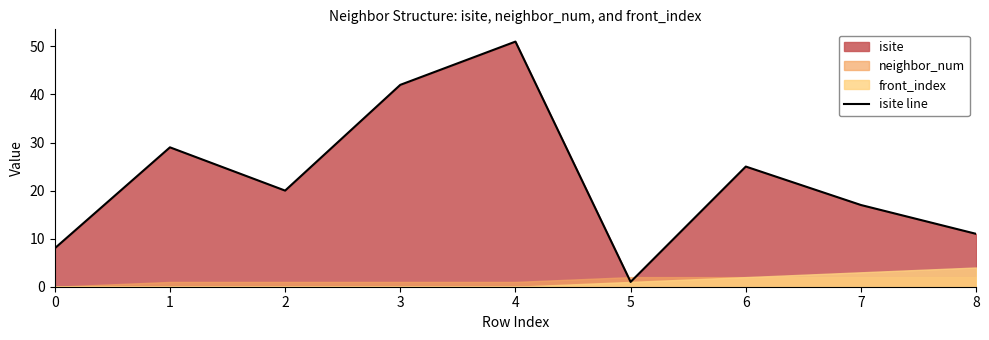

Reading left to right, what are all the values shown in this chart?

8	29	20	42	51	1	25	17	11